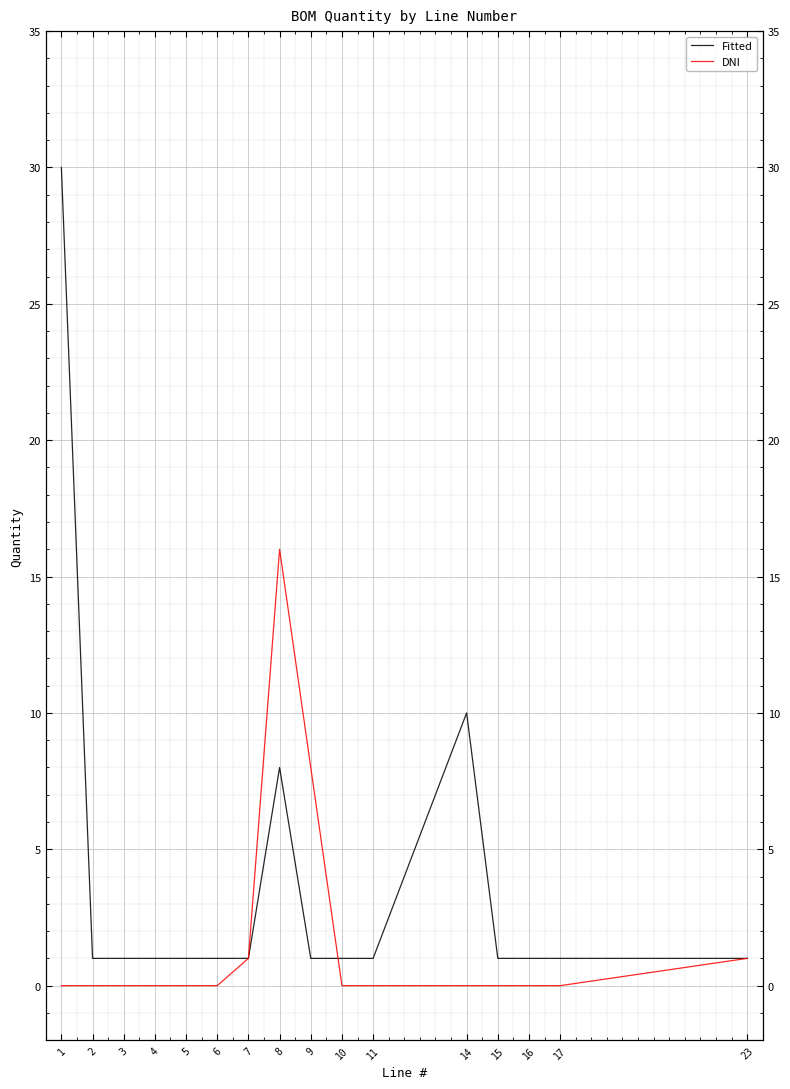

True or false: DNI has more than 1 interior local peaks.

False